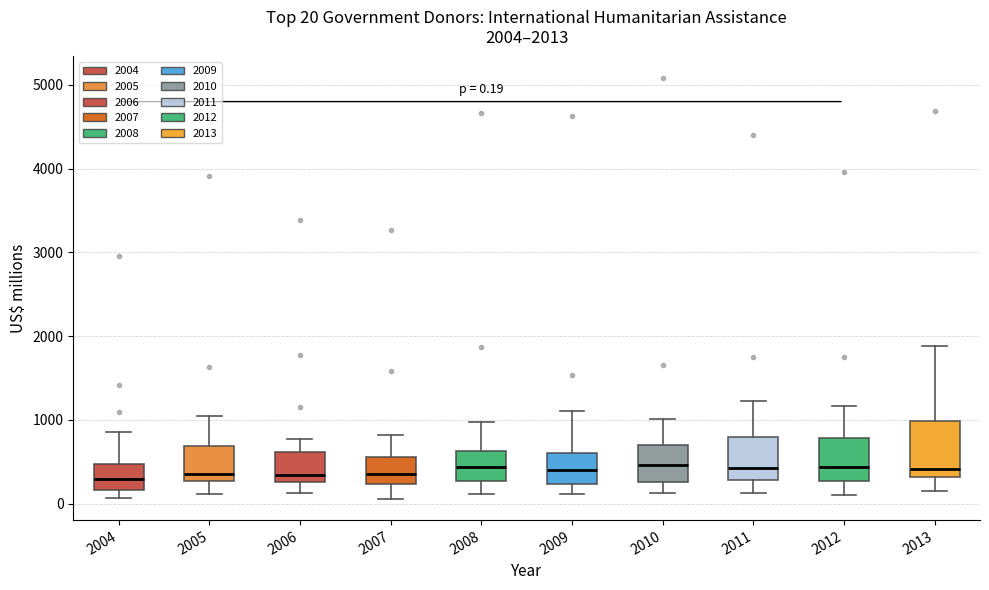

Comparing the boxes themselves (not the whiskers), which one is the tallest?

2013